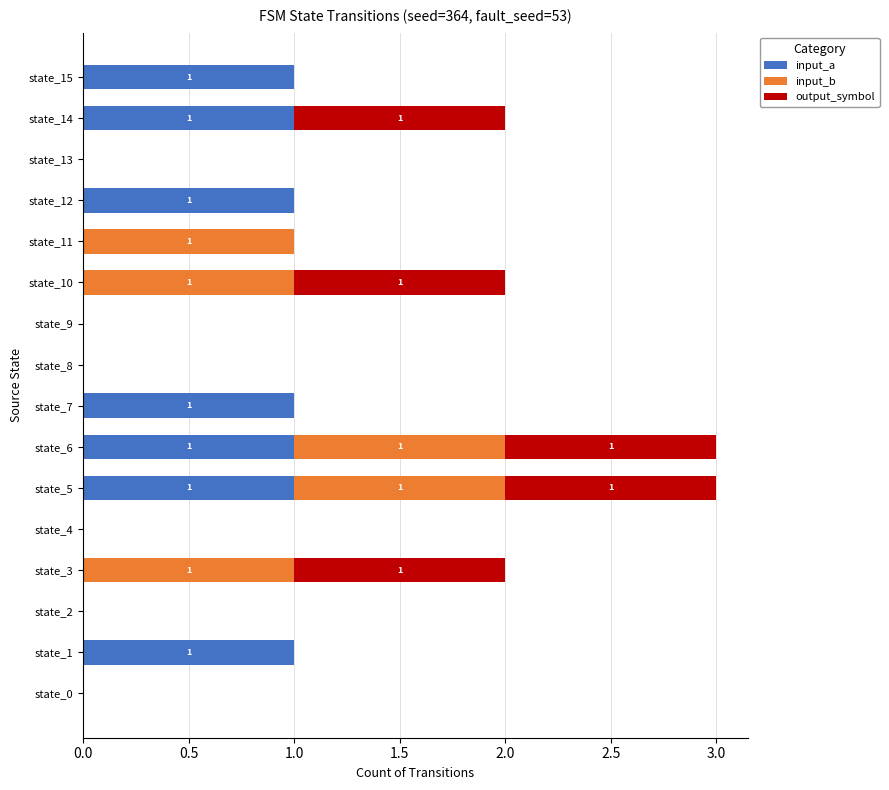

What is the sum of all input_a values?

7